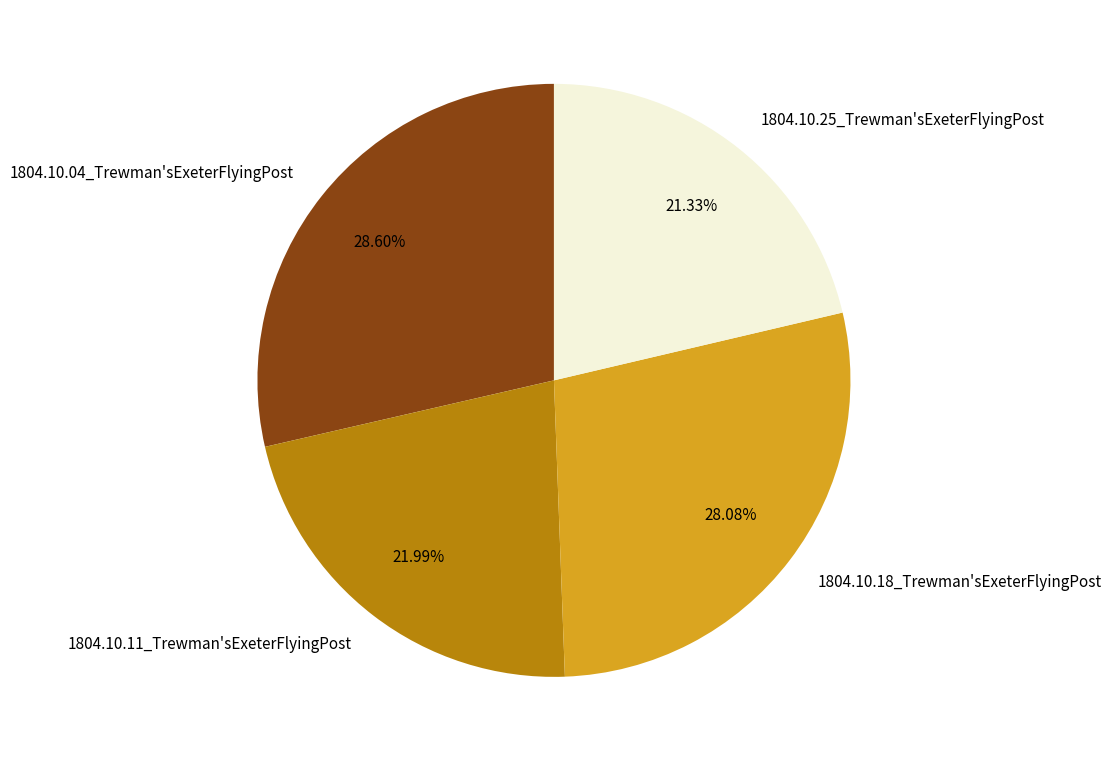

To the nearest percent, what is the average slice percentage?

25%